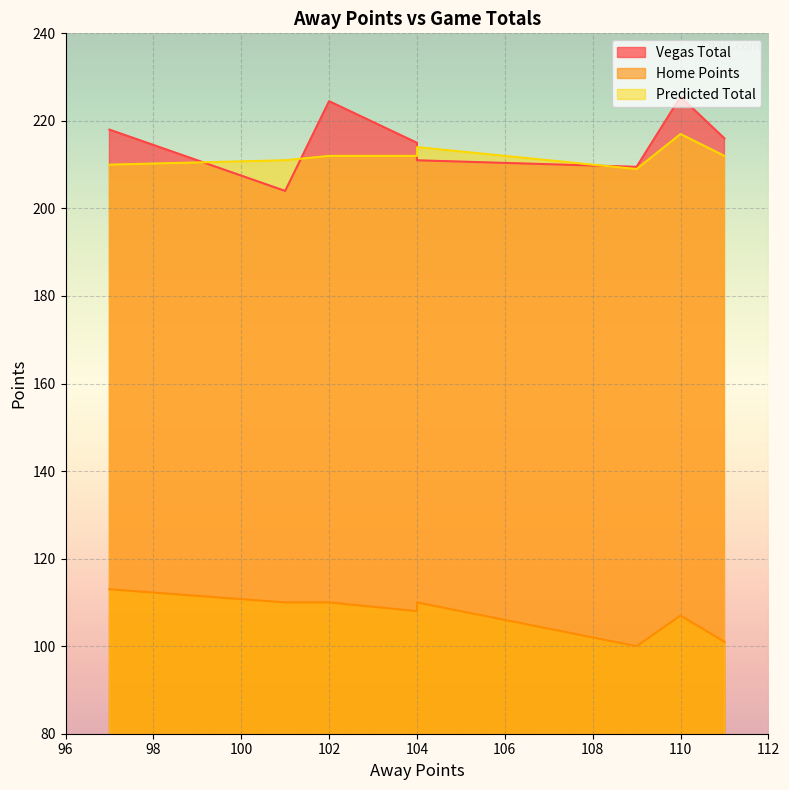

True or false: Predicted Total and Home Points intersect in this chart.

False